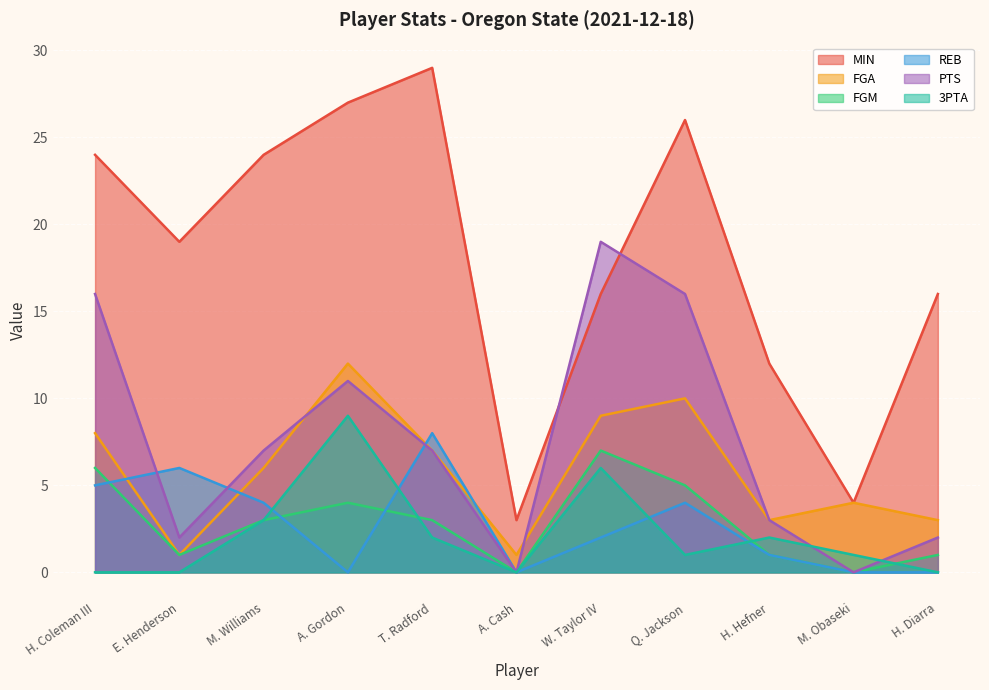

Where is the first local minimum for MIN?

E. Henderson